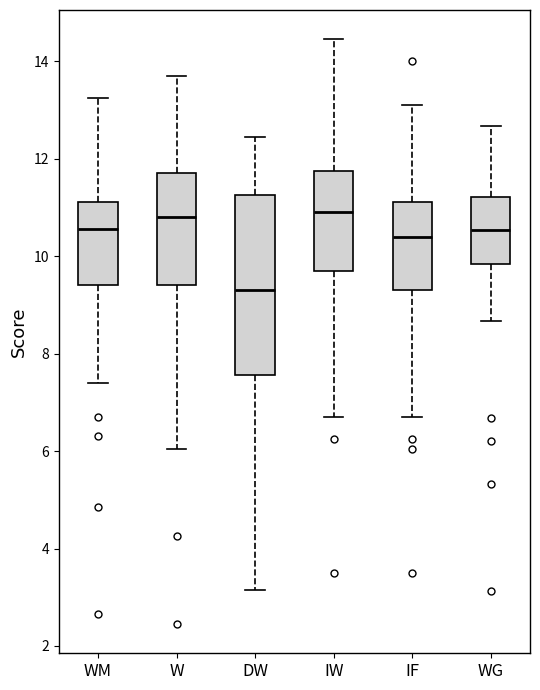

Reading left to right, transcribe this box plot: for each box, give where its median line is, the range the box spans, and where its two whiskers end, as read against the y-axis. The values are not printed on the chart, so give them approximately, as read against the axis.

WM: median 10.6, box 9.4 to 11.2, whiskers 7.4 to 13.2
W: median 10.8, box 9.4 to 11.8, whiskers 6.0 to 13.8
DW: median 9.4, box 7.6 to 11.2, whiskers 3.2 to 12.4
IW: median 11.0, box 9.8 to 11.8, whiskers 6.8 to 14.4
IF: median 10.4, box 9.4 to 11.2, whiskers 6.8 to 13.2
WG: median 10.6, box 9.8 to 11.2, whiskers 8.6 to 12.6